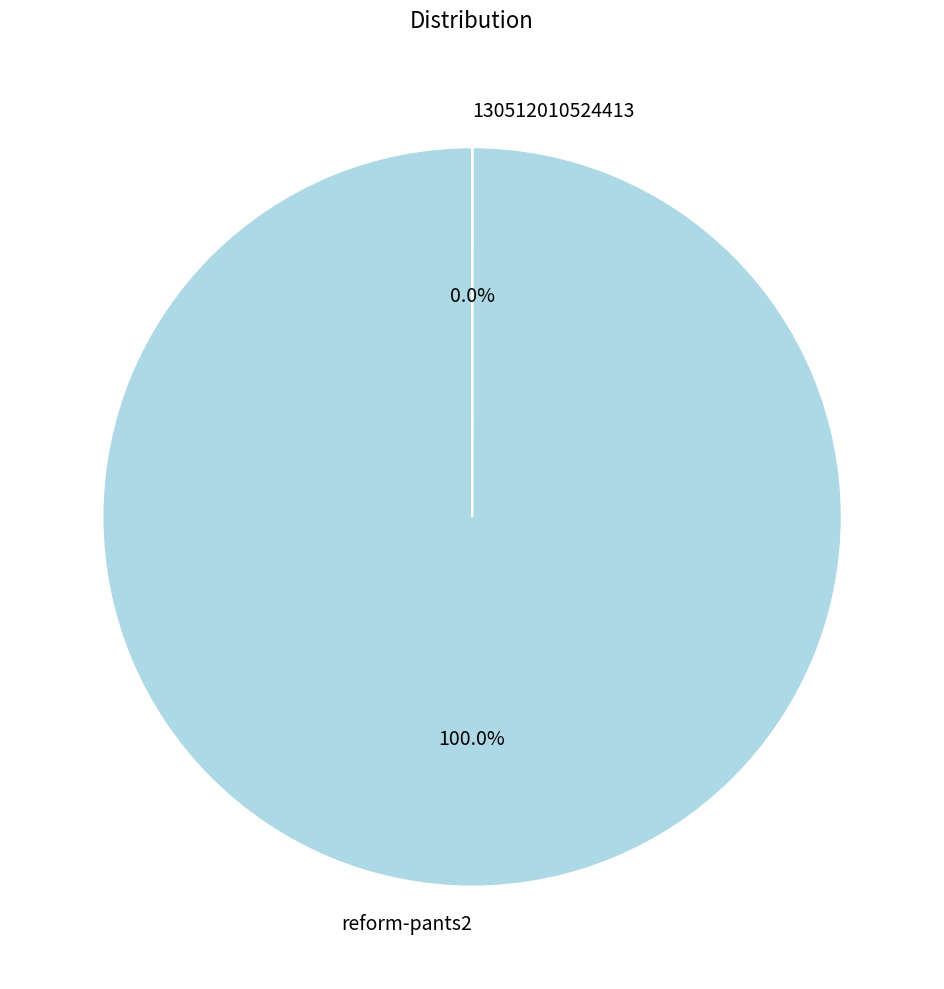

Does reform-pants2 account for over 50% of the chart?

Yes